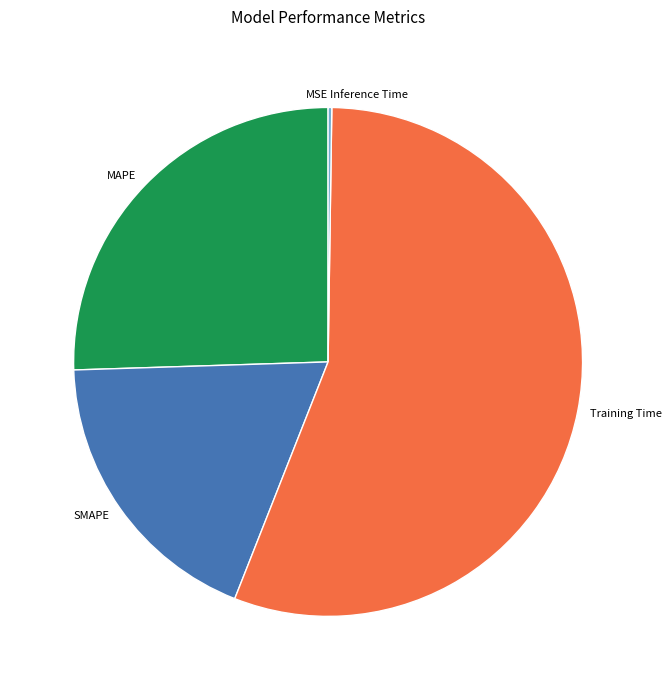

Which category has the biggest portion of the pie?

Training Time